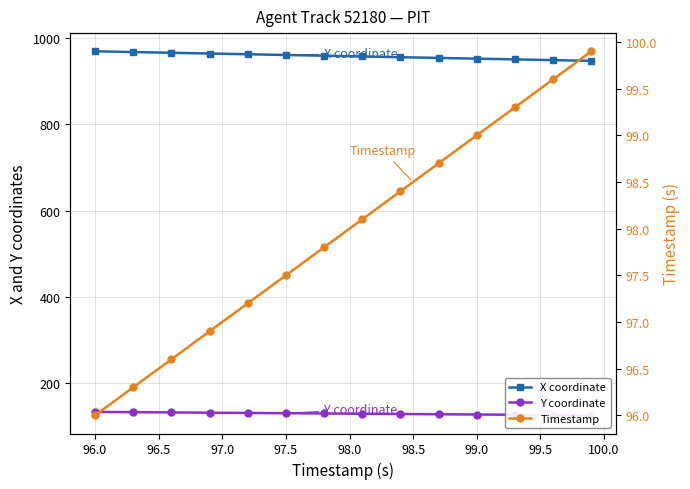

What is the maximum value shown in the chart?

968.7